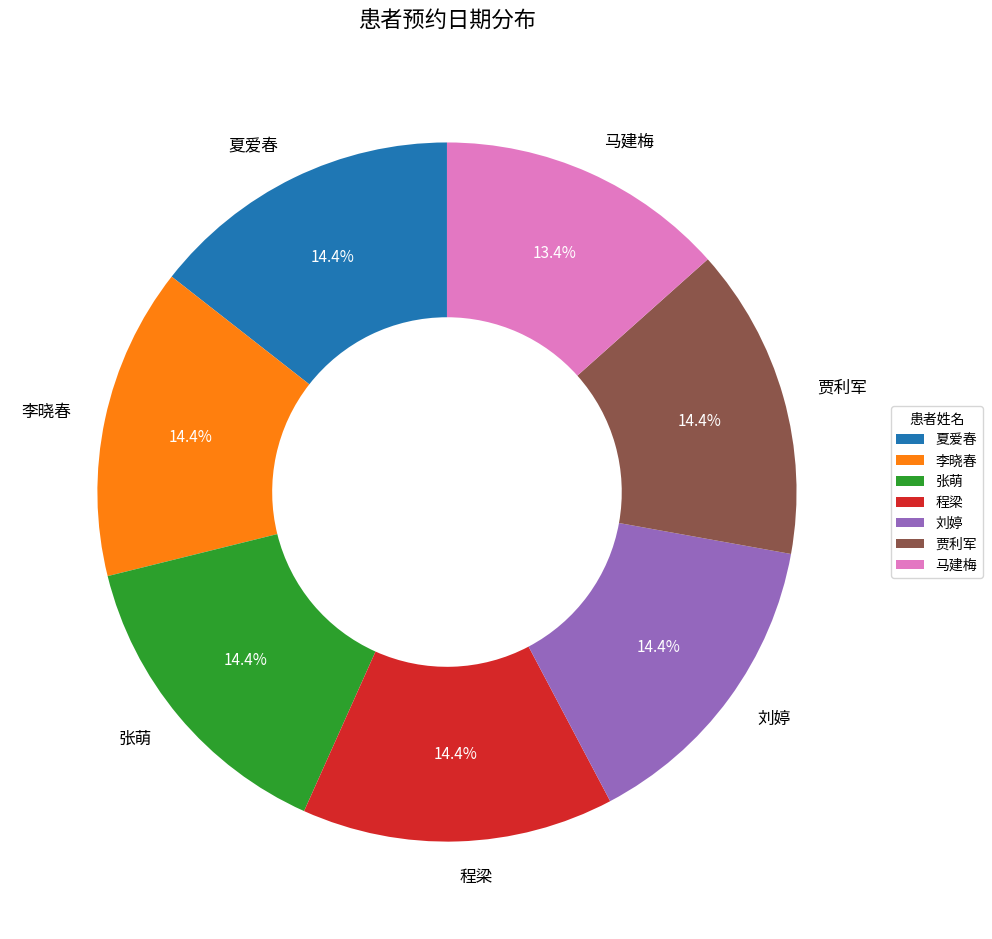

Which slice is the smallest?

马建梅